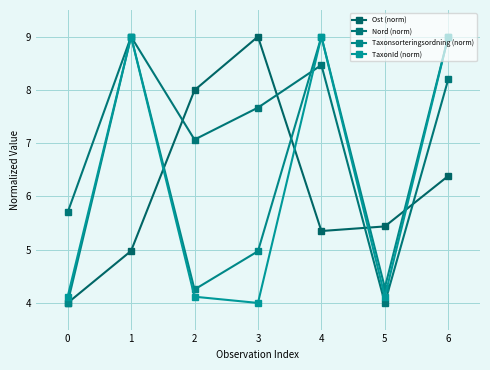

Is the value of Taxonsorteringsordning (norm) at 1 greater than the value of Nord (norm) at 6?

Yes